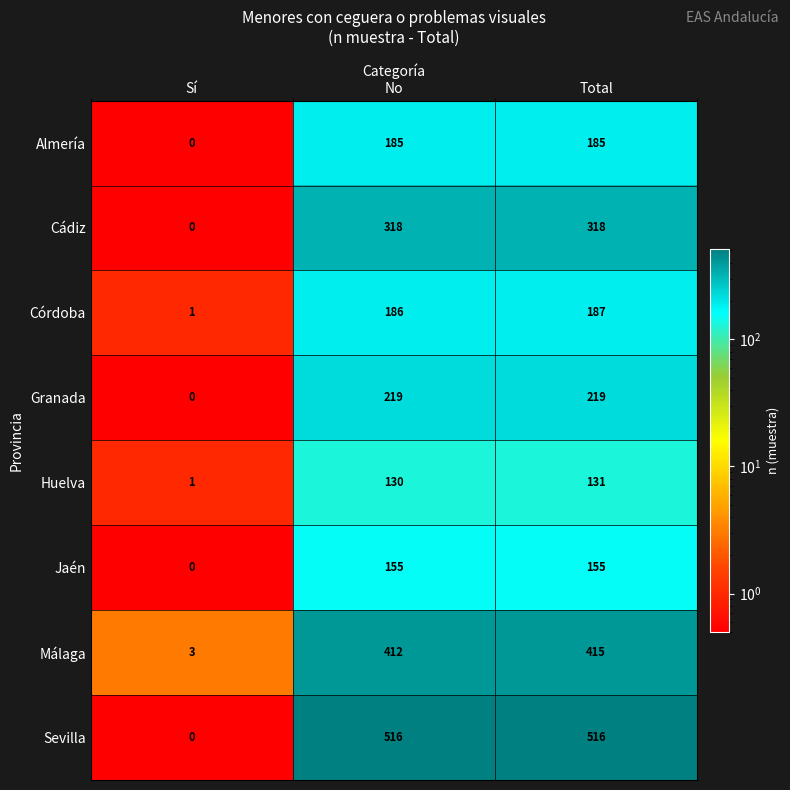

Which label corresponds to the smallest value in the chart?

Sí